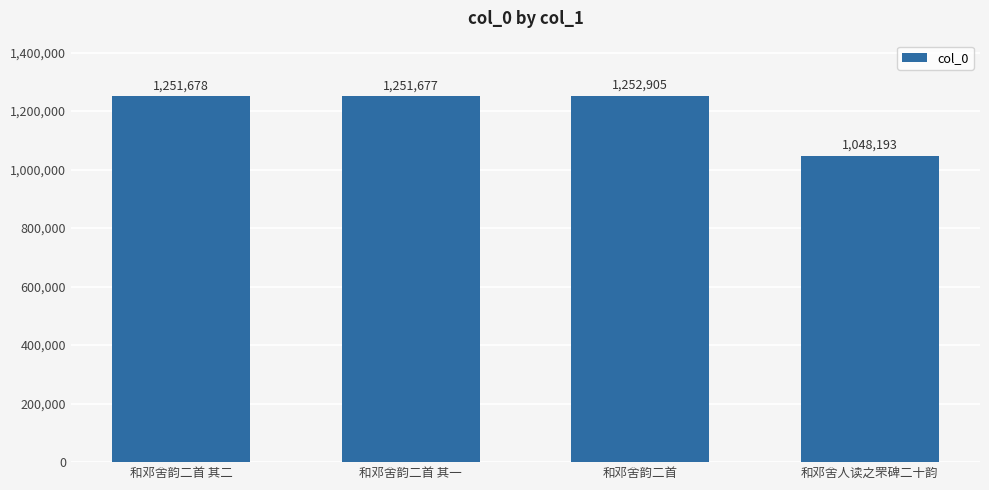

What is the difference between the values at 和邓舍韵二首 其一 and 和邓舍人读之罘碑二十韵?

203484